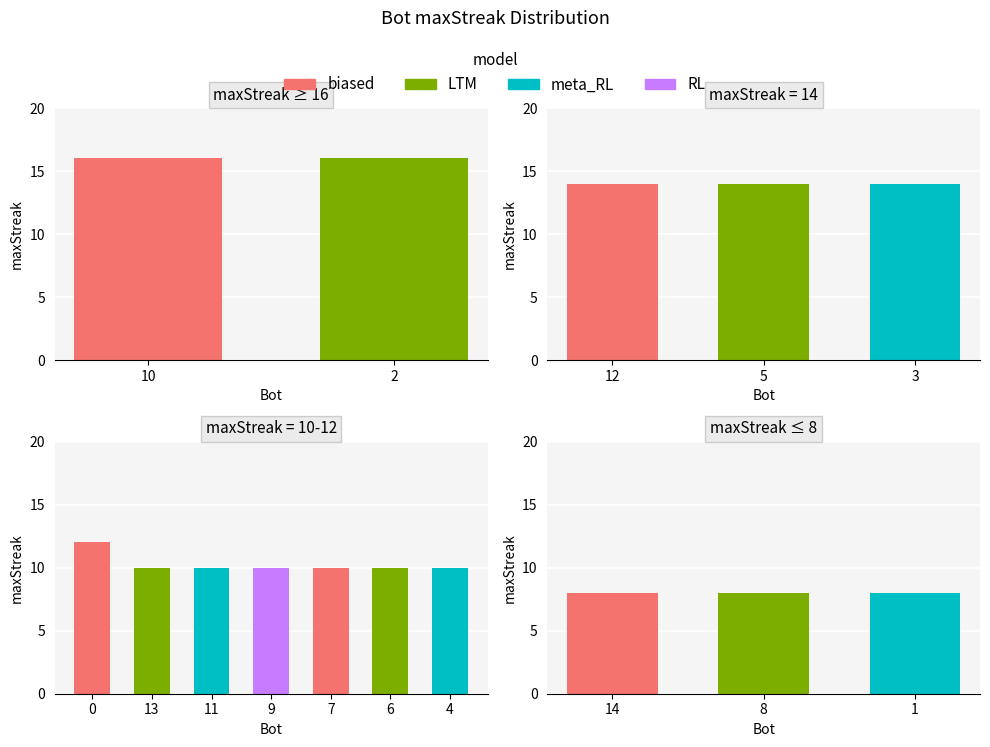

Reading left to right, list all the values displayed in this chart.

16	16	14	14	14	12	10	10	10	10	10	10	8	8	8